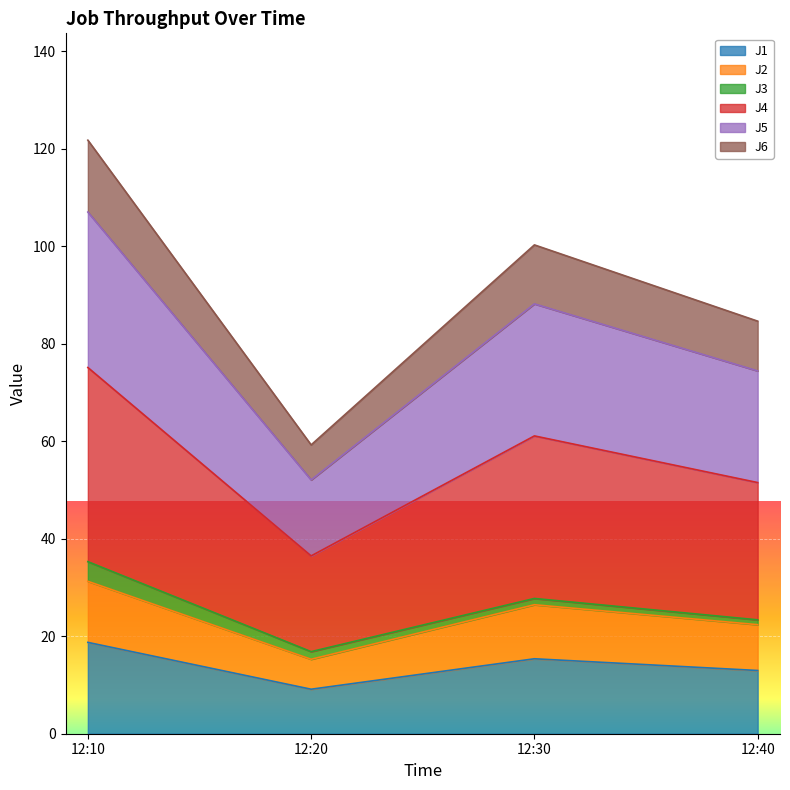

The J1 series shows 5.8 at 12:30. True or false?

False